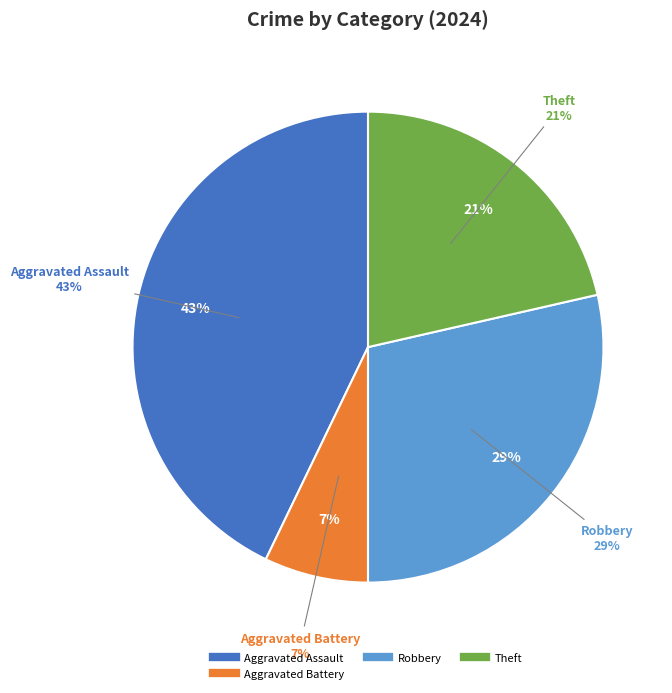

To the nearest percent, what is the combined percentage of Motor Vehicle Theft and Theft?

21%